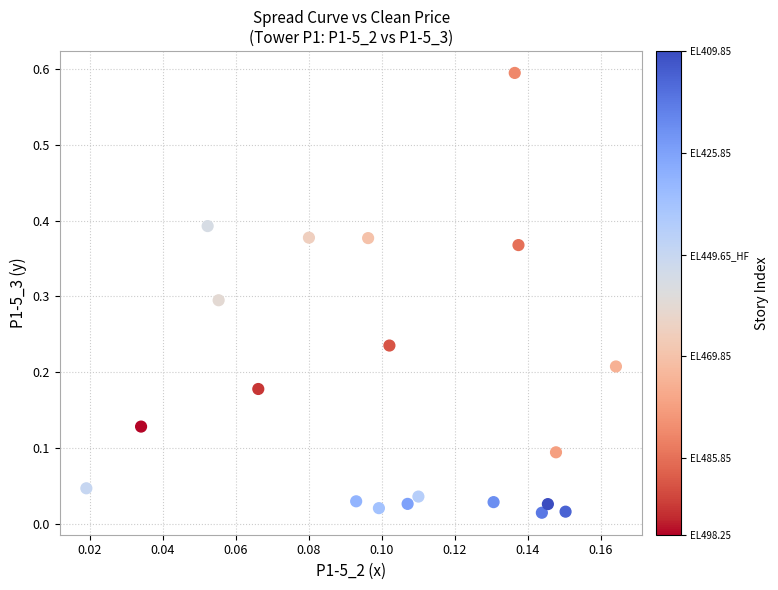

What is the range of Y values (max minus min)?

0.6